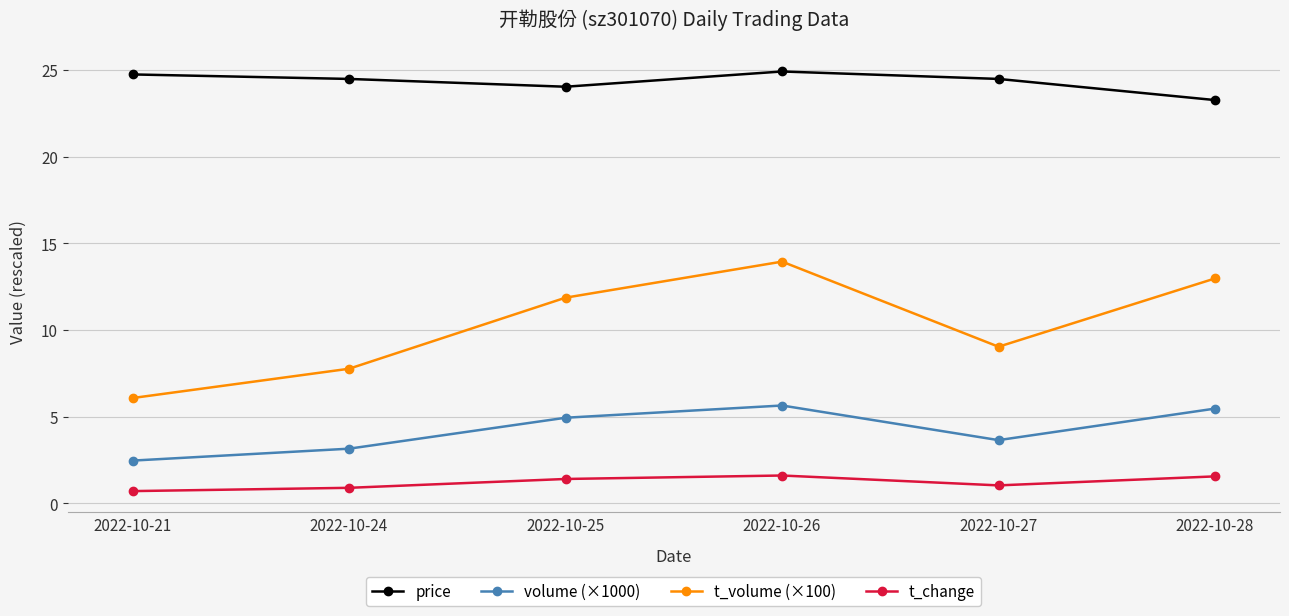

Reading left to right, what are all the values shown in this chart?

price: 24.7	24.5	24.0	24.9	24.5	23.3
volume (×1000): 2.5	3.1	4.9	5.6	3.6	5.5
t_volume (×100): 6.1	7.8	11.9	13.9	9.0	13.0
t_change: 0.7	0.9	1.4	1.6	1.0	1.6